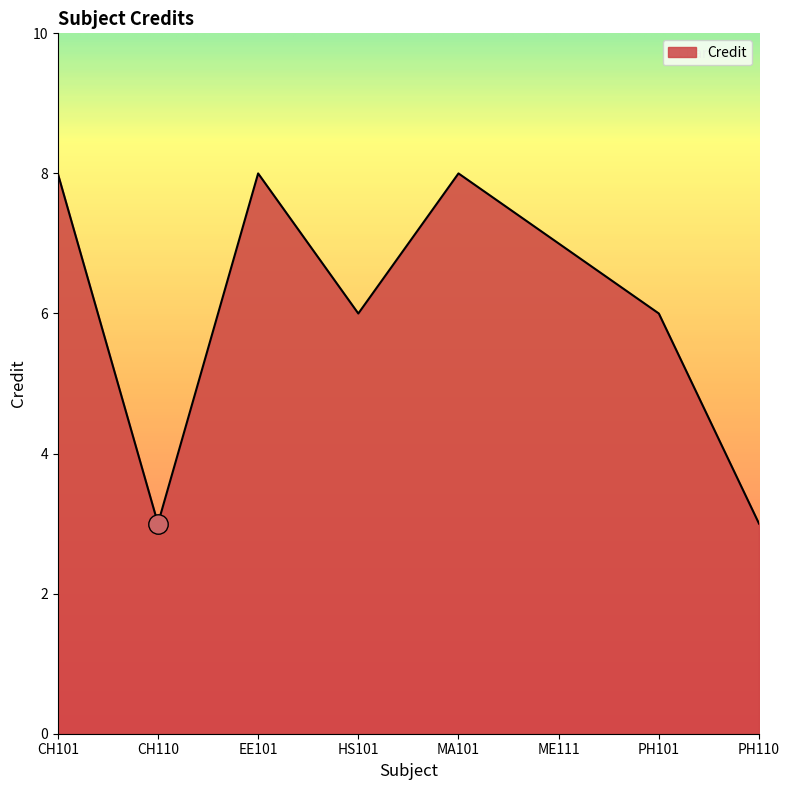

Where is the first local maximum?

EE101